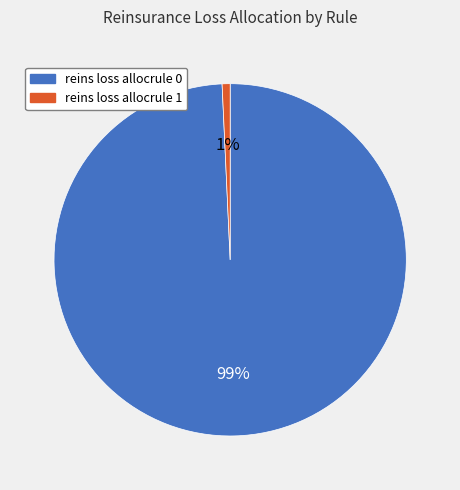

True or false: reins loss allocrule 0 accounts for 99% of the total.

True